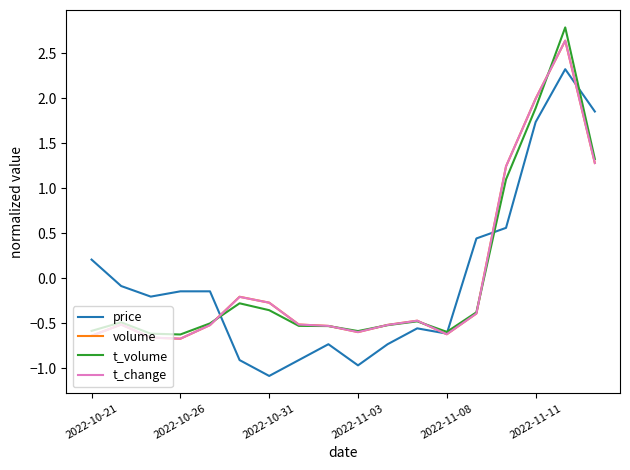

What is the lowest value of the volume series?

-0.7